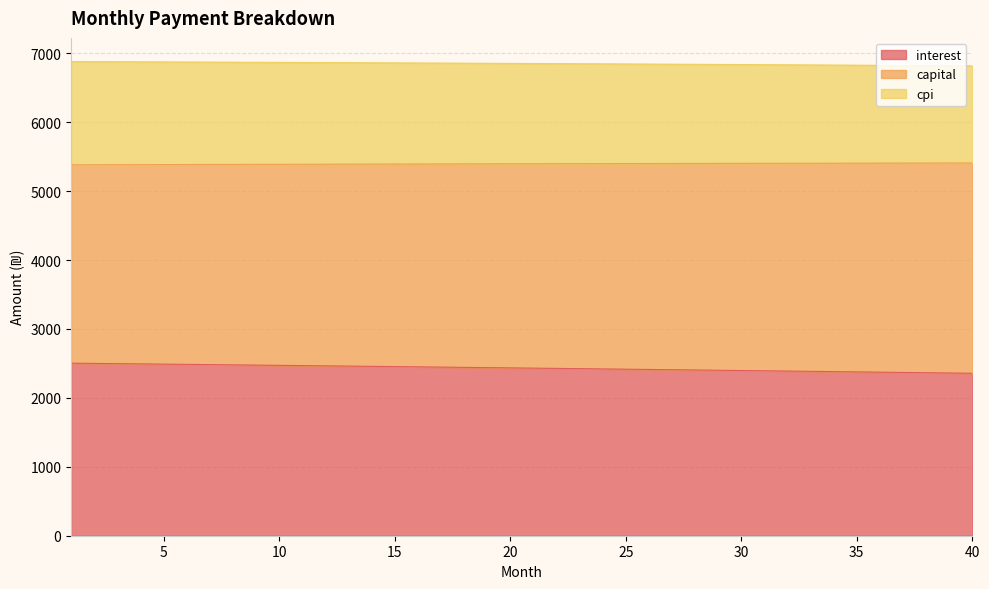

True or false: interest and capital cross at least once.

False